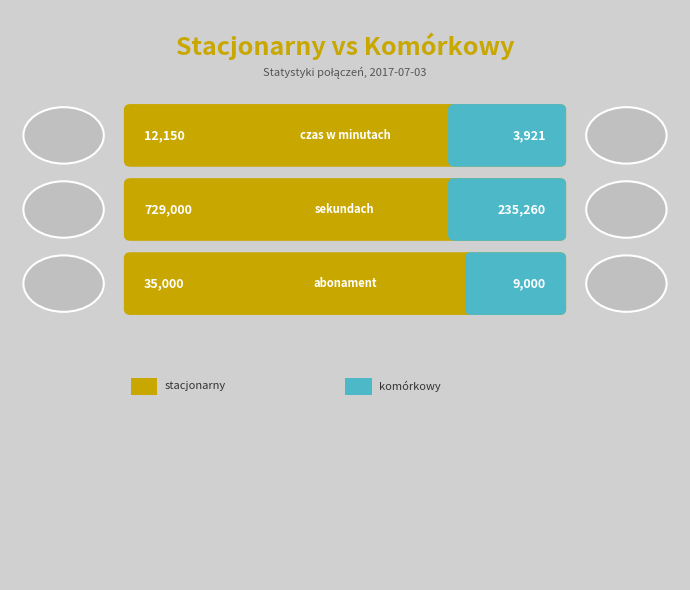

List the series in order of their overall mean, highest first.

stacjonarny, komorkowy